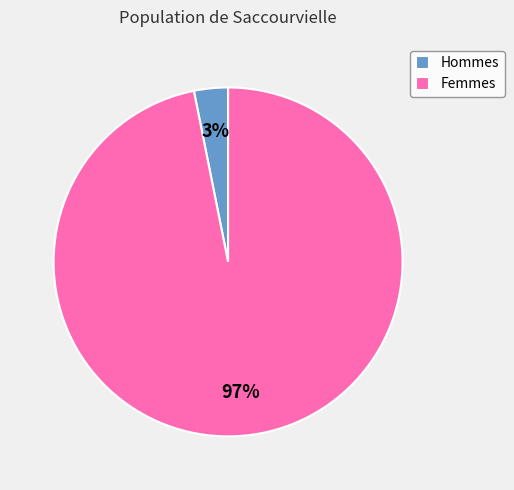

How many segments does this pie chart have?

2